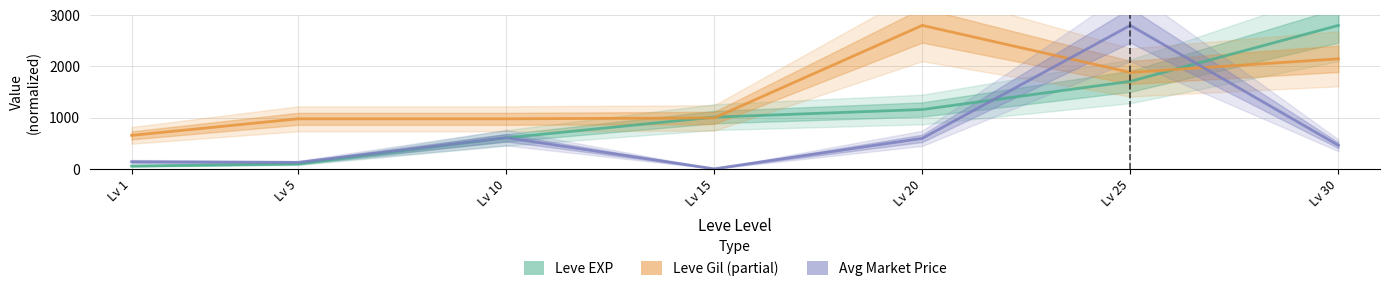

Which series has the largest total across all categories?

Leve Gil